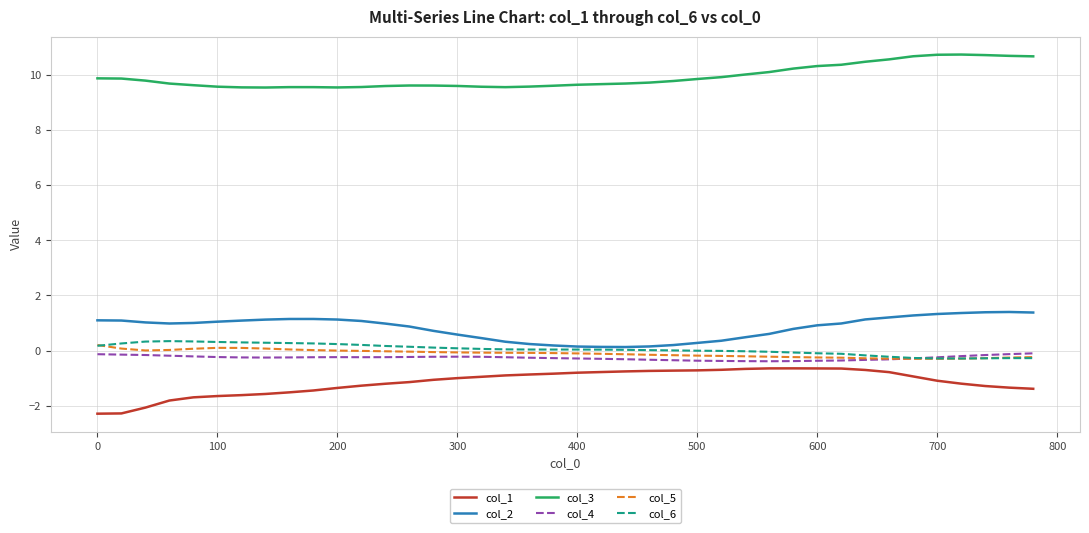

True or false: col_3 and col_2 cross at least once.

False